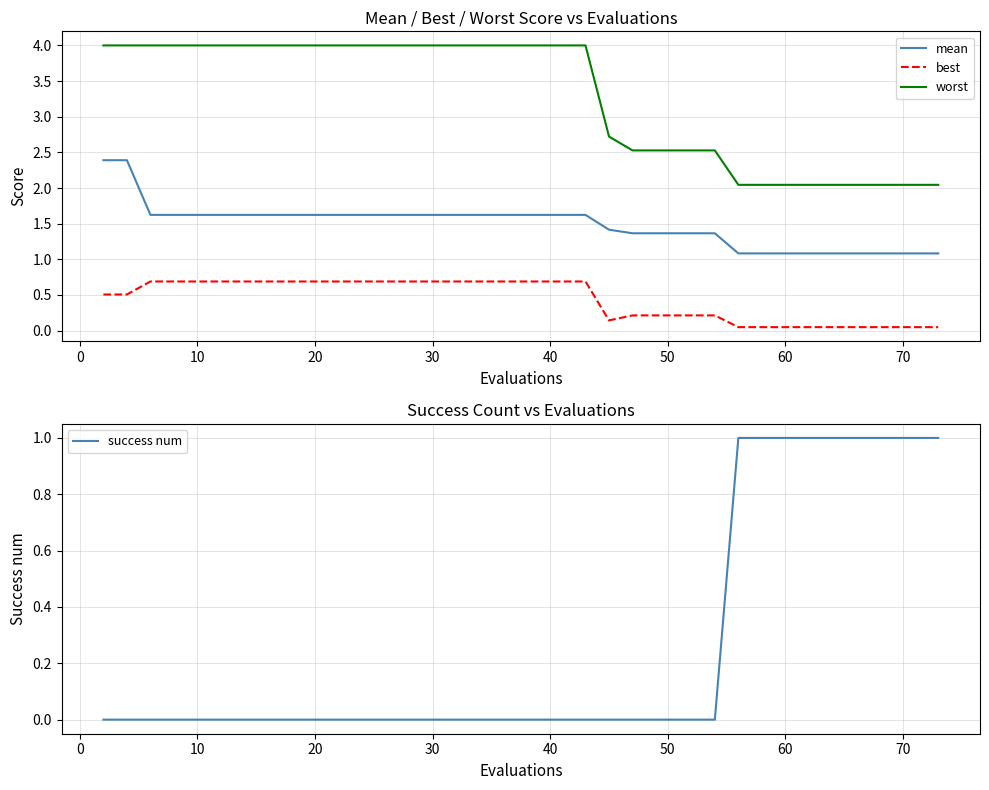

How many interior local valleys does the best series have?

1